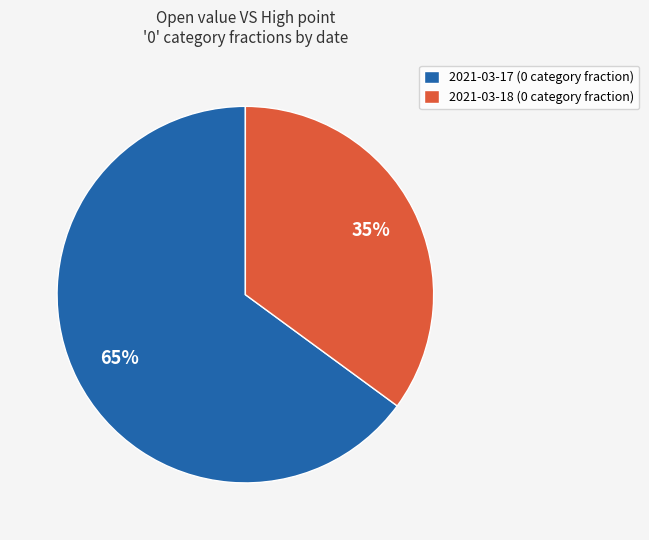

True or false: 2021-03-18 accounts for 43% of the total.

False